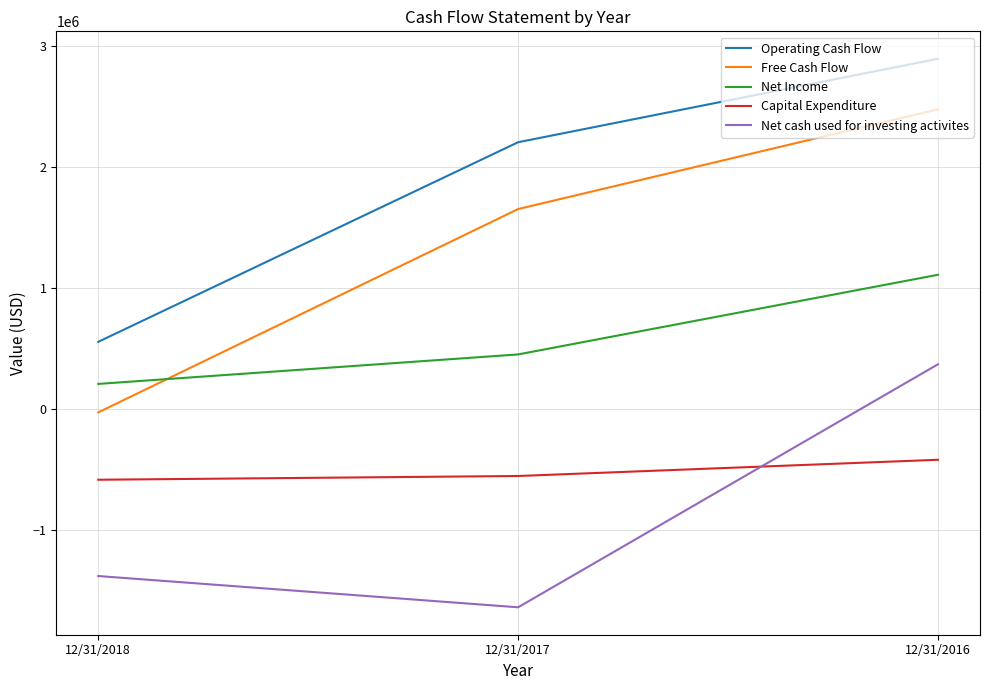

Count the number of data series in this chart.

5